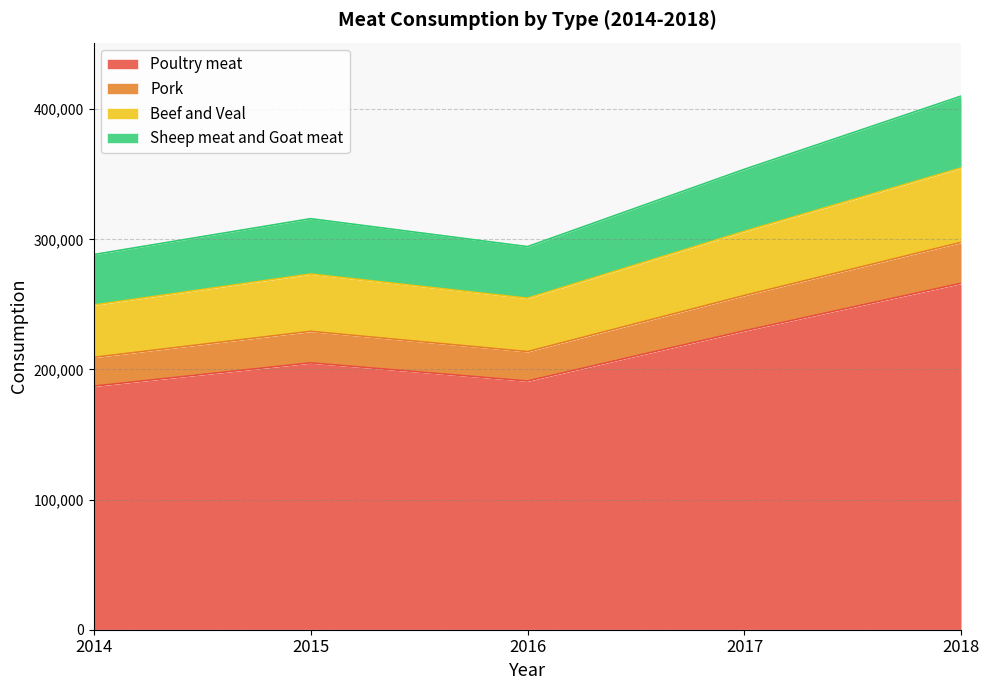

True or false: Pork and Poultry meat intersect in this chart.

False